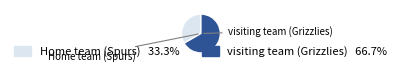

Rank the categories by value from highest to lowest.

visiting team (Grizzlies), Home team (Spurs)